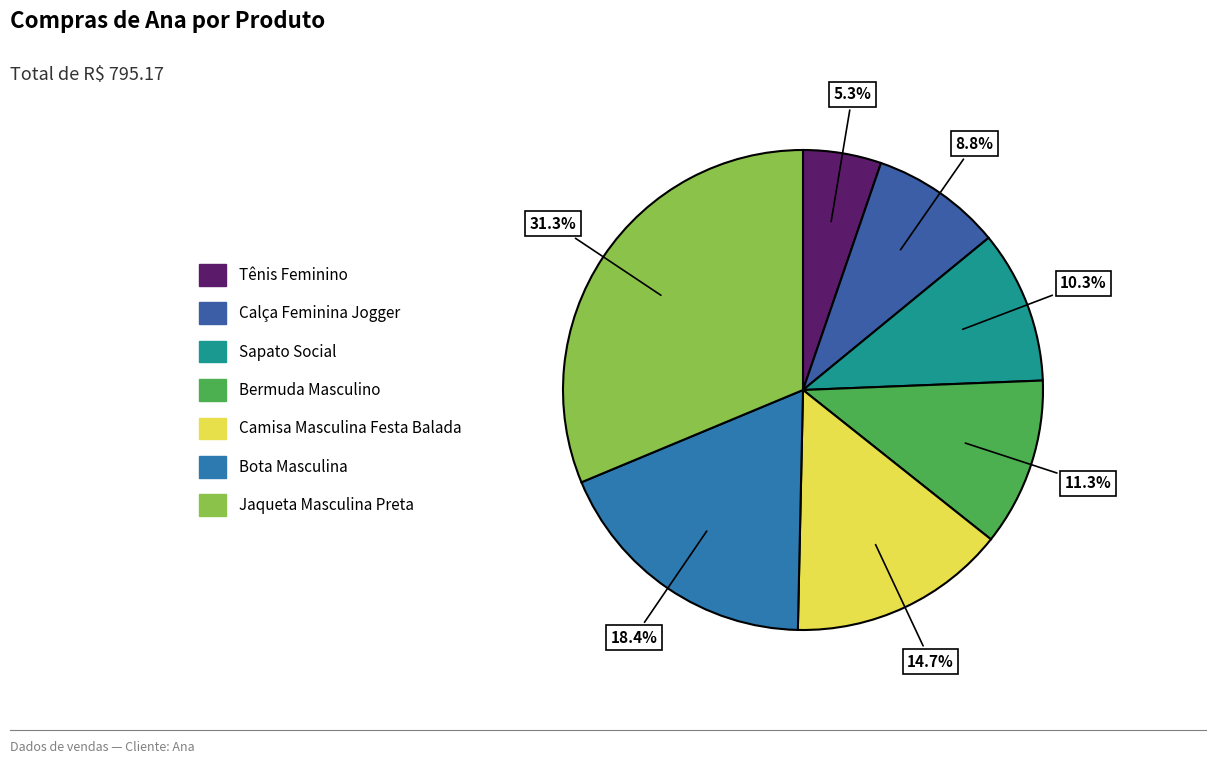

How many slices are in this pie chart?

7